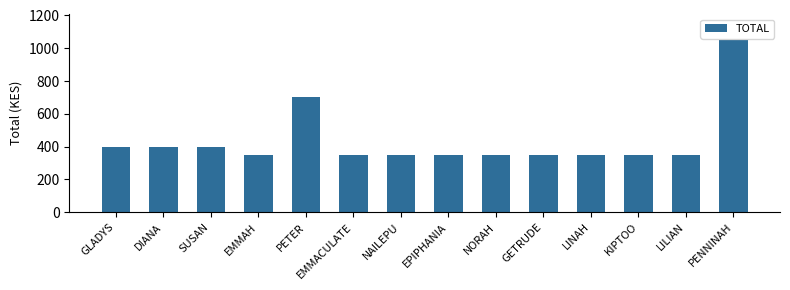

Which label corresponds to the largest value in the chart?

PENNINAH